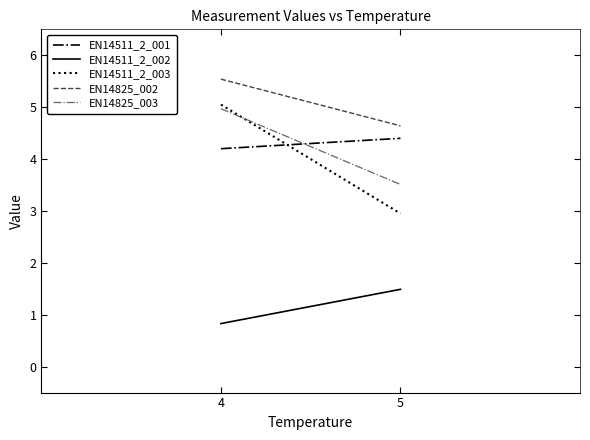

Reading left to right, extract all data points from this chart.

EN14511_2_001: 4=4.2	5=4.4
EN14511_2_002: 4=0.8	5=1.5
EN14511_2_003: 4=5.0	5=3.0
EN14825_002: 4=5.5	5=4.6
EN14825_003: 4=5.0	5=3.5